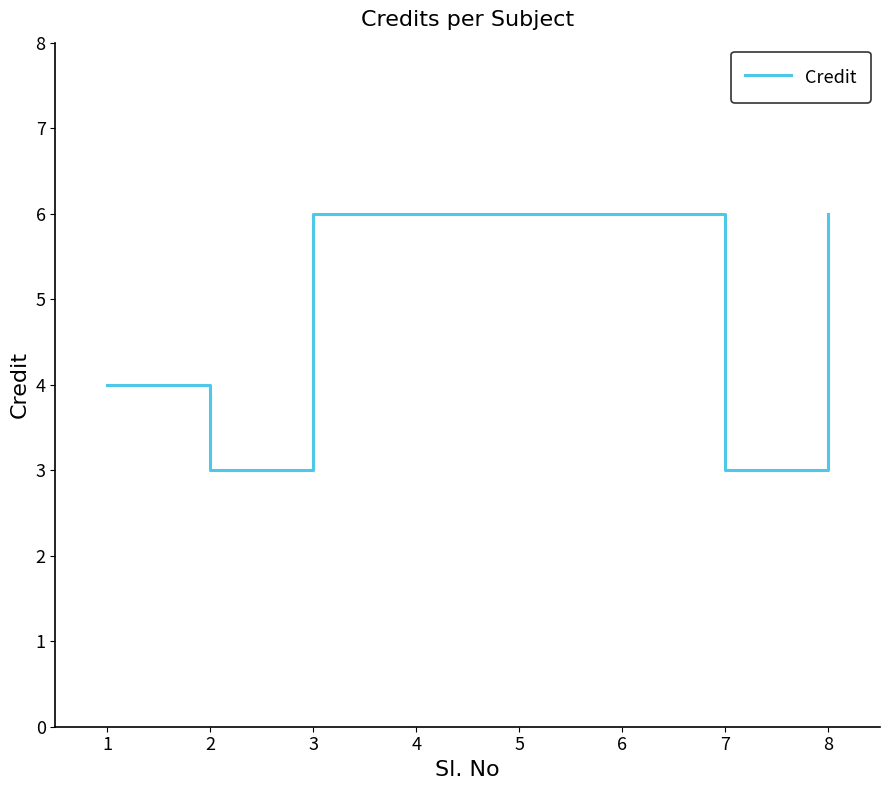

How many lines are shown in the chart?

1